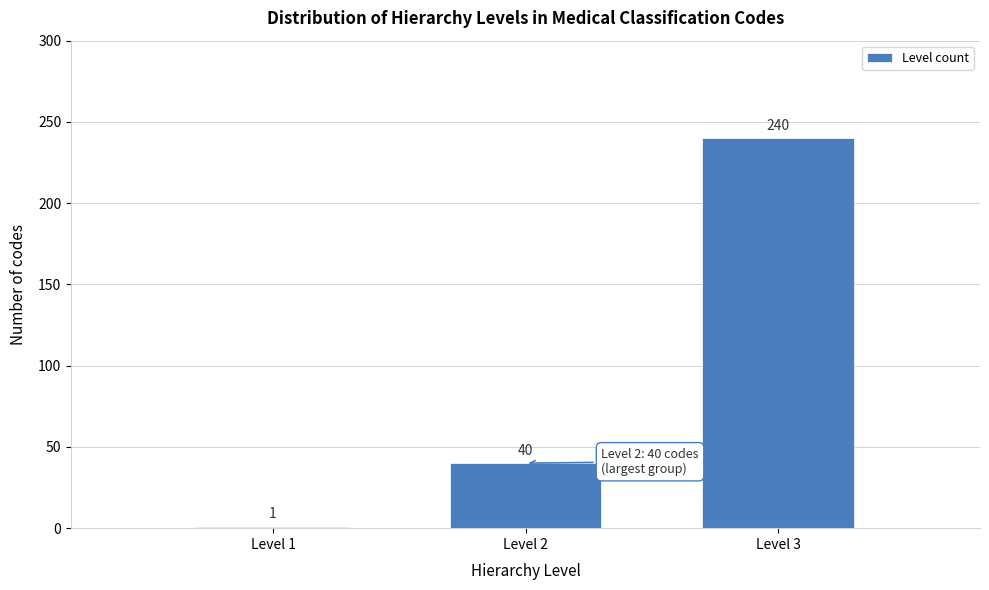

Reading left to right, what are all the values shown in this chart?

Level 1=1	Level 2=40	Level 3=240